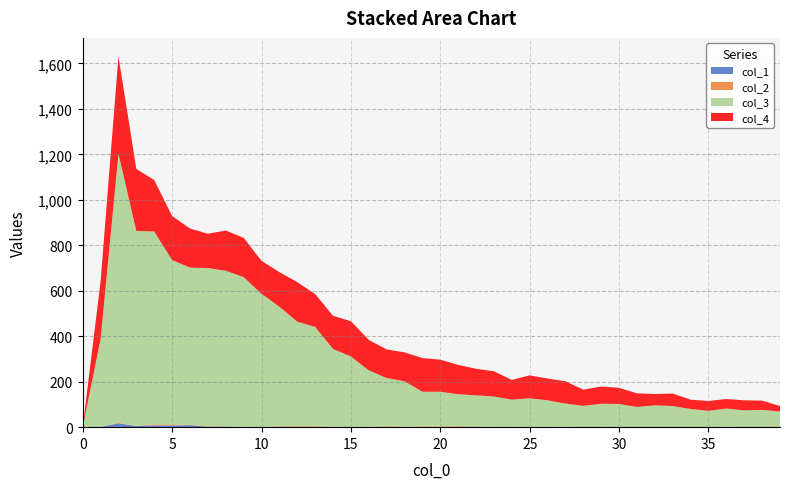

Reading left to right, transcribe all the data shown in this chart.

col_1: 0=0	1=1	2=17	3=5	4=8	5=7	6=9	7=2	8=3	9=0	10=0	11=2	12=1	13=1	14=1	15=0	16=0	17=0	18=1	19=0	20=1	21=0	22=2	23=1	24=1	25=1	26=0	27=1	28=0	29=0	30=0	31=0	32=0	33=0	34=0	35=0	36=1	37=0	38=0	39=0
col_2: 0=0	1=0	2=2	3=1	4=4	5=5	6=2	7=2	8=1	9=1	10=1	11=2	12=3	13=3	14=1	15=1	16=1	17=4	18=1	19=3	20=2	21=4	22=0	23=0	24=0	25=0	26=1	27=1	28=0	29=1	30=0	31=0	32=0	33=0	34=0	35=0	36=1	37=0	38=0	39=0
col_3: 0=0	1=386	2=1184	3=857	4=849	5=723	6=691	7=696	8=684	9=659	10=586	11=526	12=460	13=437	14=342	15=310	16=249	17=212	18=200	19=153	20=153	21=141	22=138	23=134	24=120	25=126	26=117	27=102	28=94	29=102	30=102	31=89	32=96	33=93	34=80	35=72	36=80	37=74	38=76	39=69
col_4: 0=0	1=254	2=428	3=273	4=226	5=194	6=172	7=151	8=177	9=173	10=145	11=152	12=174	13=145	14=146	15=155	16=134	17=126	18=127	19=148	20=141	21=129	22=117	23=111	24=87	25=101	26=96	27=98	28=71	29=76	30=71	31=60	32=50	33=55	34=41	35=43	36=42	37=44	38=41	39=24